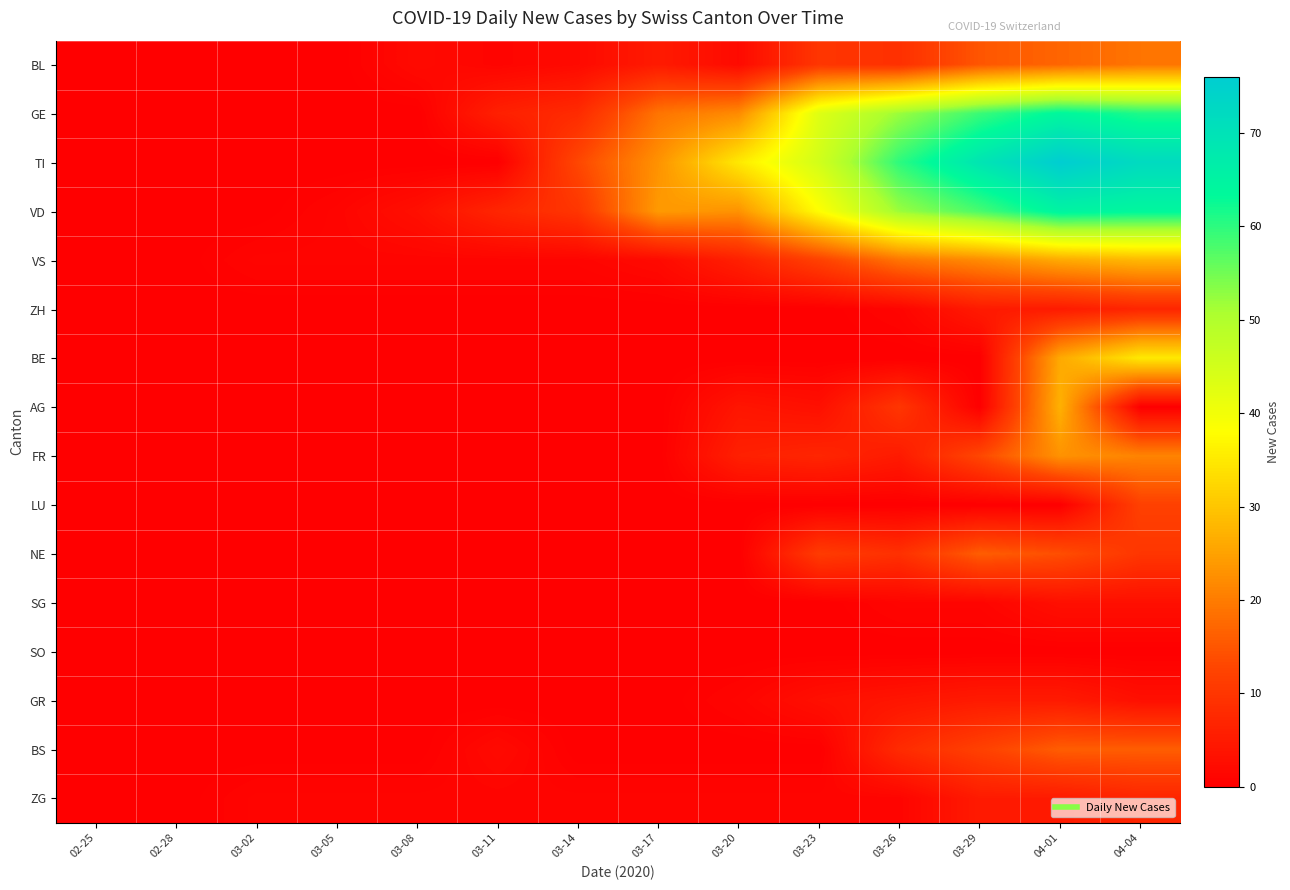

Which series has the widest spread of values?

TI